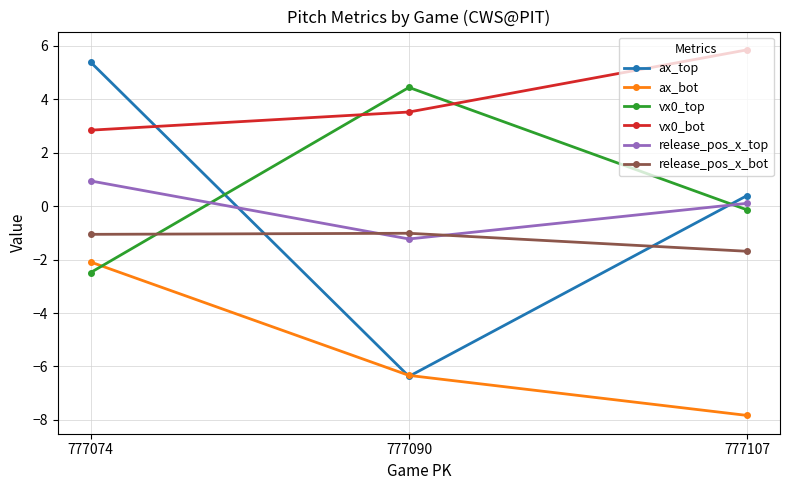

What is the spread (max minus min) of values at 777090?

10.8